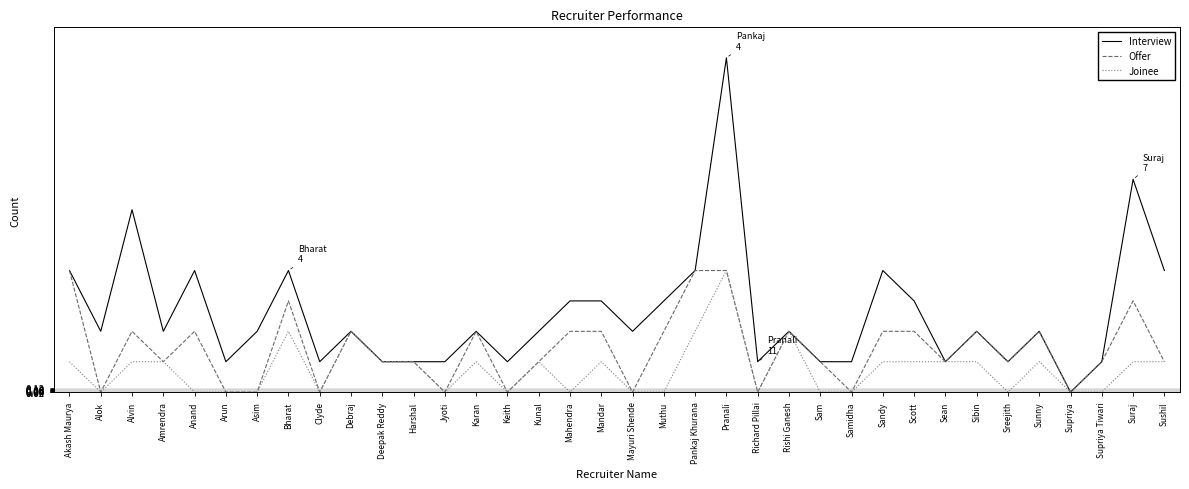

Does the chart display data point markers on the line(s)?

No